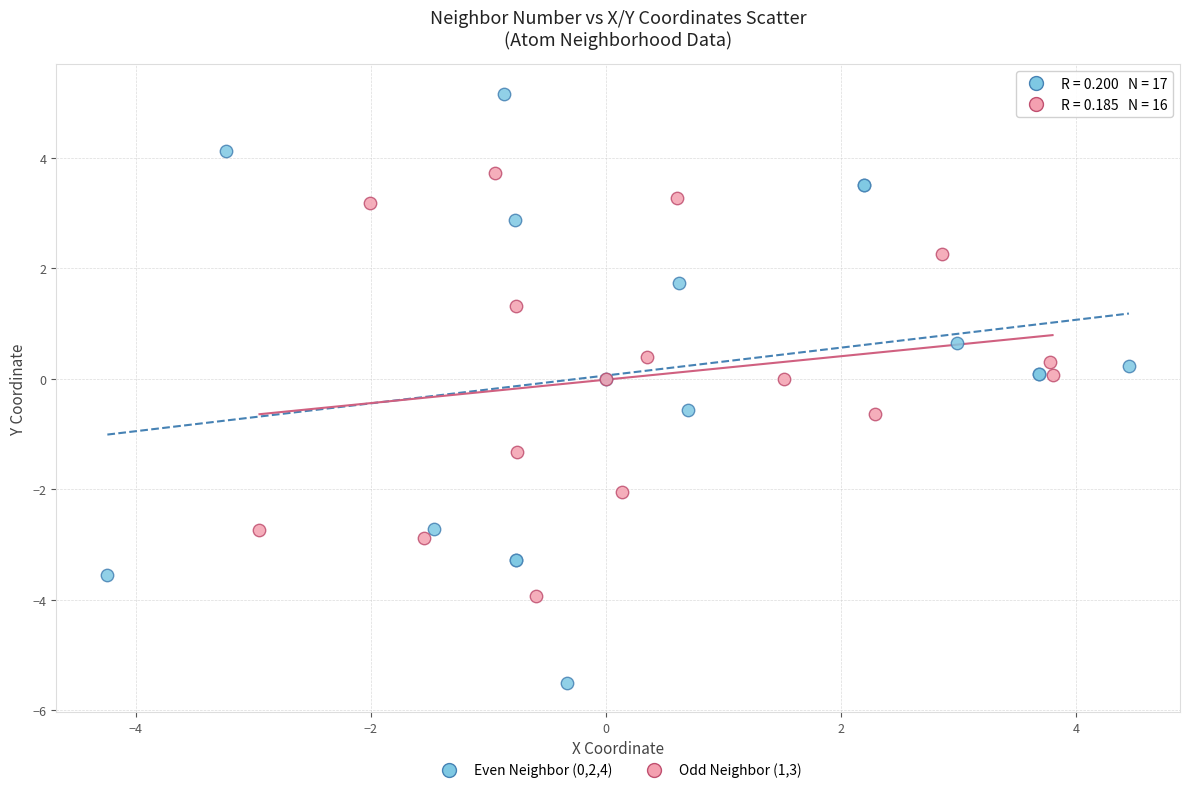

Which series contains the highest Y value?

Even Neighbor (0,2,4)